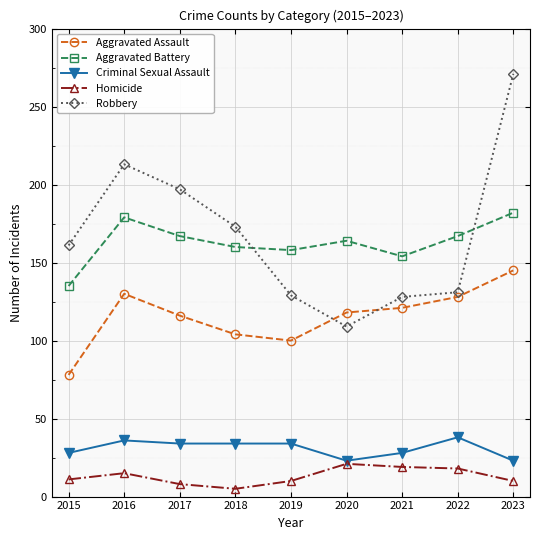

True or false: Aggravated Assault and Homicide cross at least once.

False